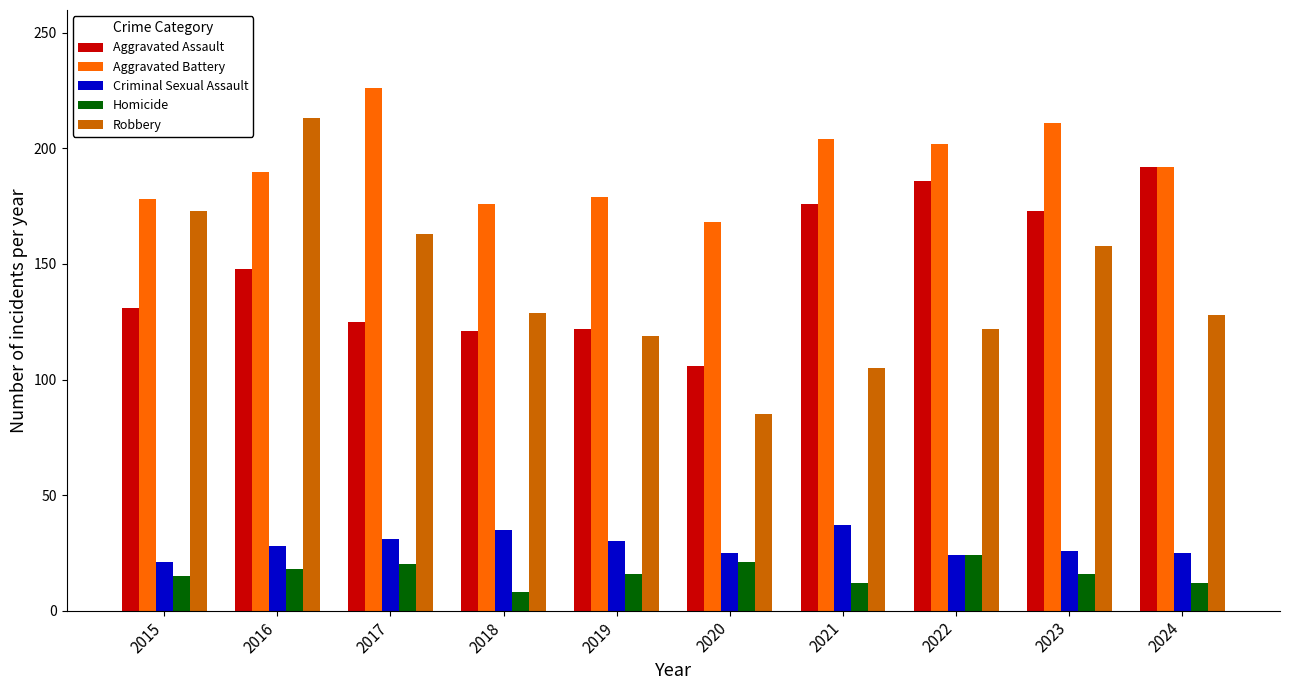

What are all the series names shown in the legend?

Aggravated Assault, Aggravated Battery, Criminal Sexual Assault, Homicide, Robbery